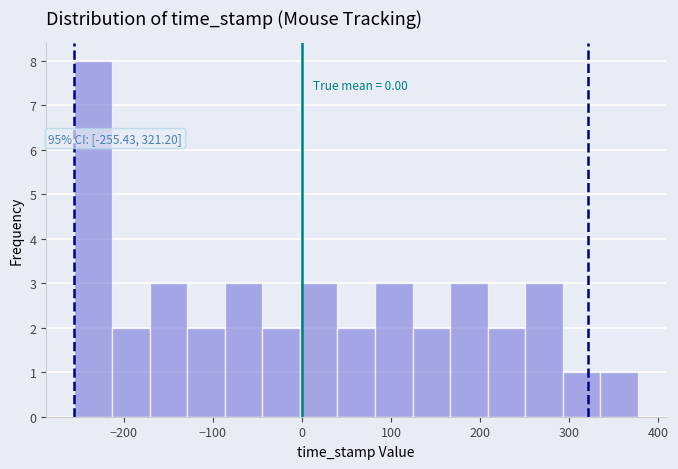

Over which range of the x-axis is the bar tallest?

-260 to -210